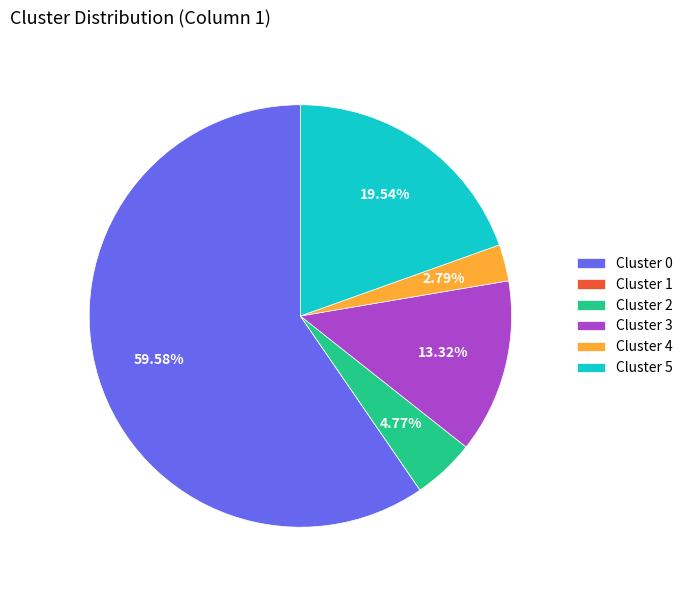

To the nearest percent, what is the difference between the largest and smallest slice percentages?

60%